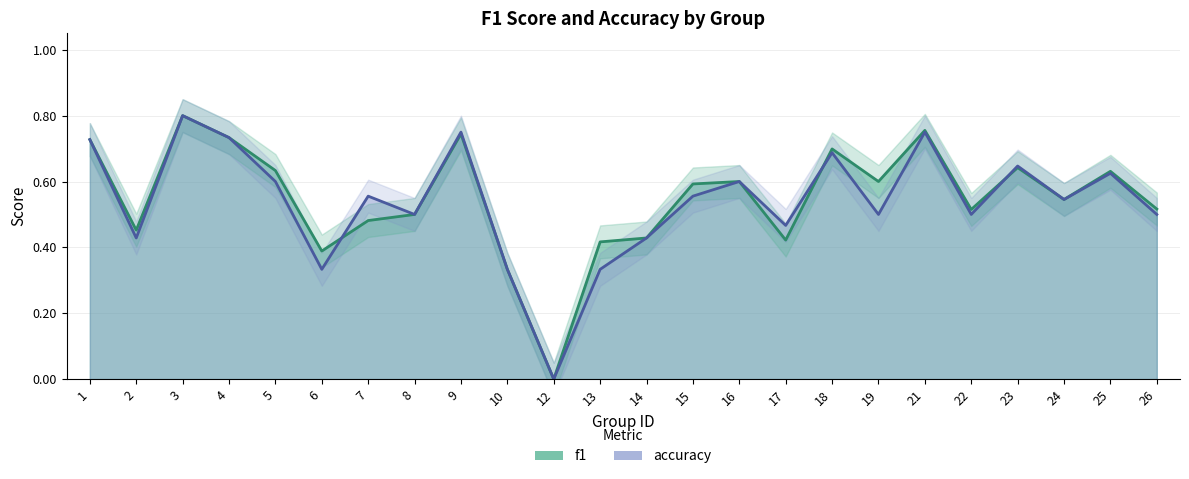

At which category is the sum across all series the highest?

3